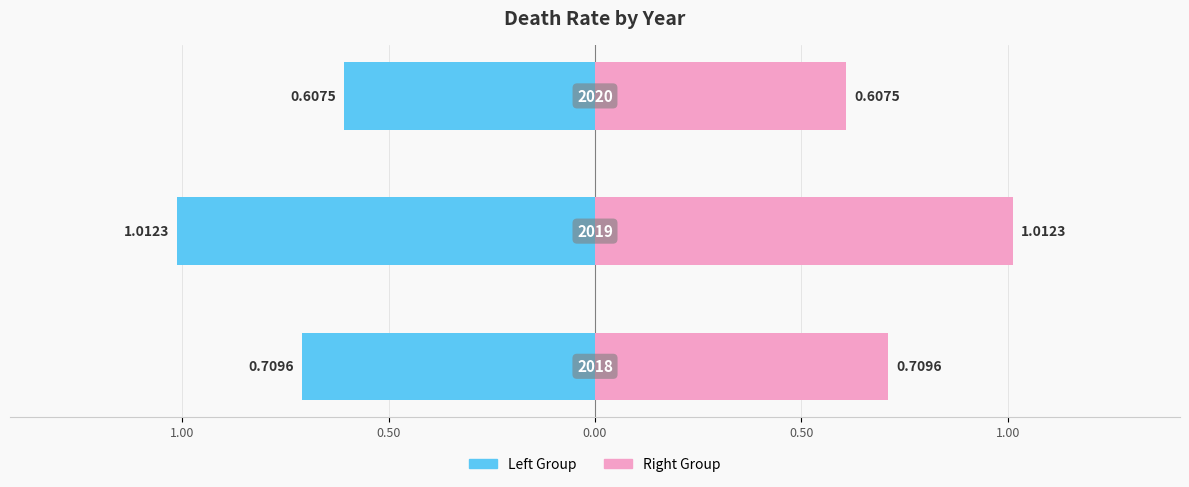

List the series in order of their overall mean, lowest first.

Death Rate (left), Death Rate (right)